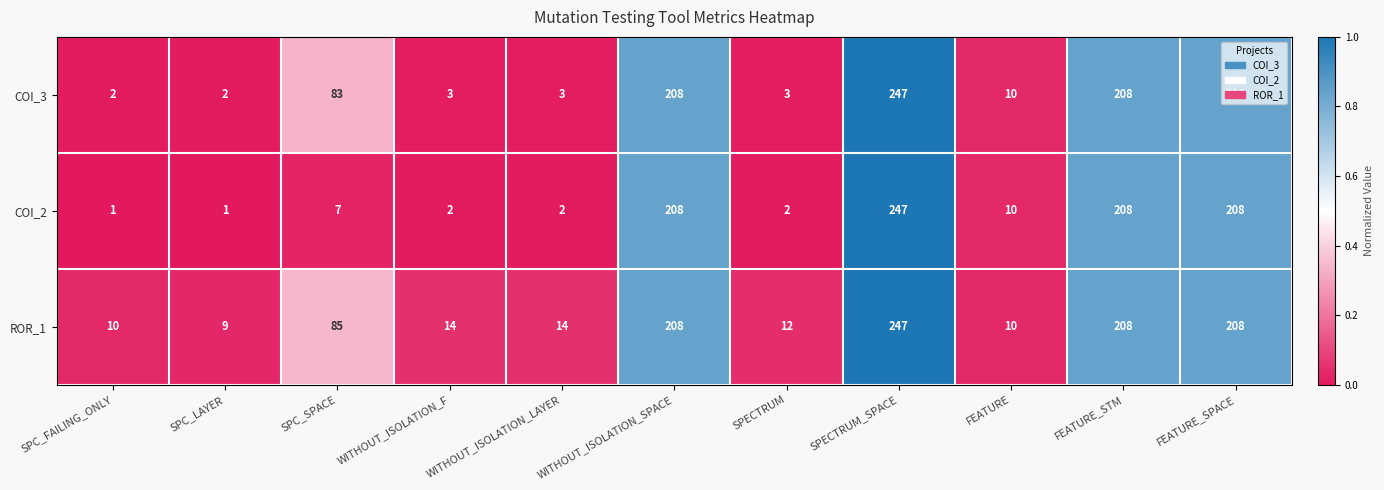

Is the value of COI_2 at WITHOUT_ISOLATION_LAYER greater than the value of ROR_1 at WITHOUT_ISOLATION_LAYER?

No